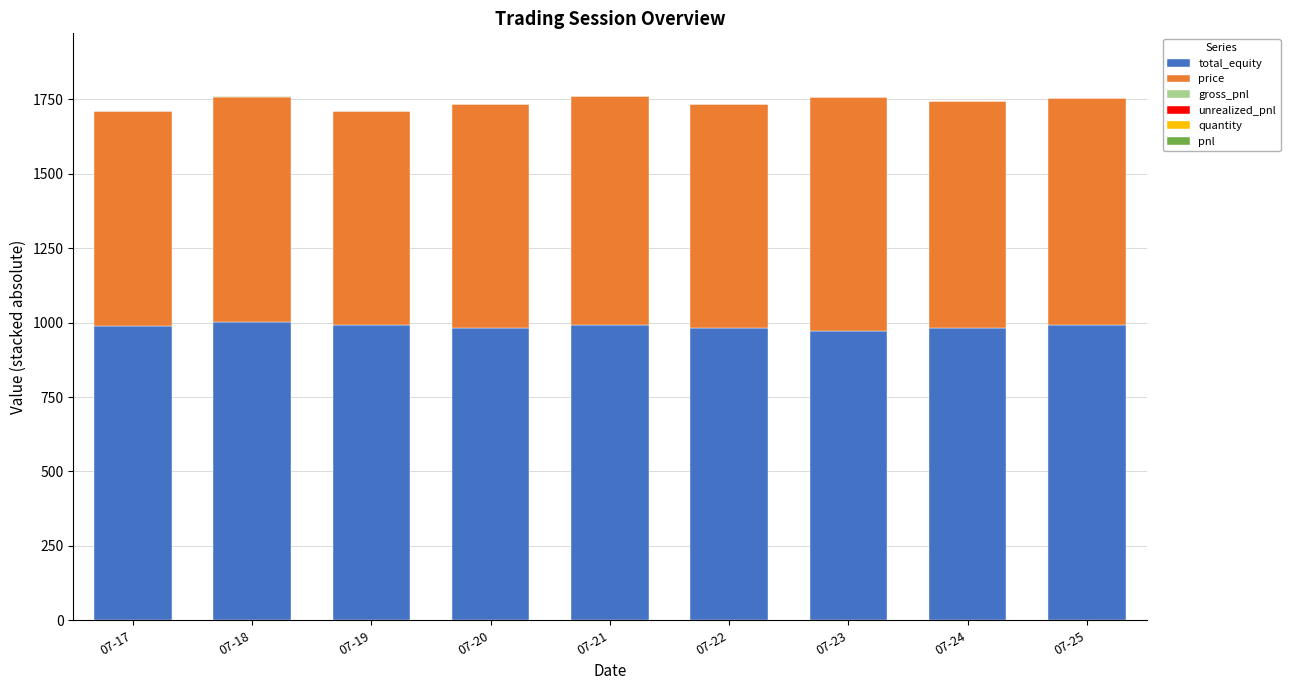

What is the maximum value for total_equity?

1000.5